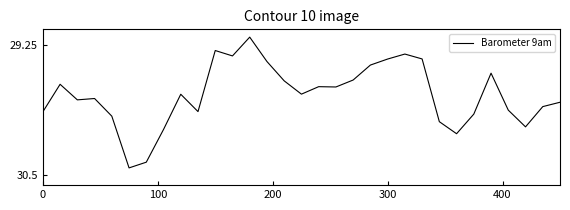

How many lines are shown in the chart?

1